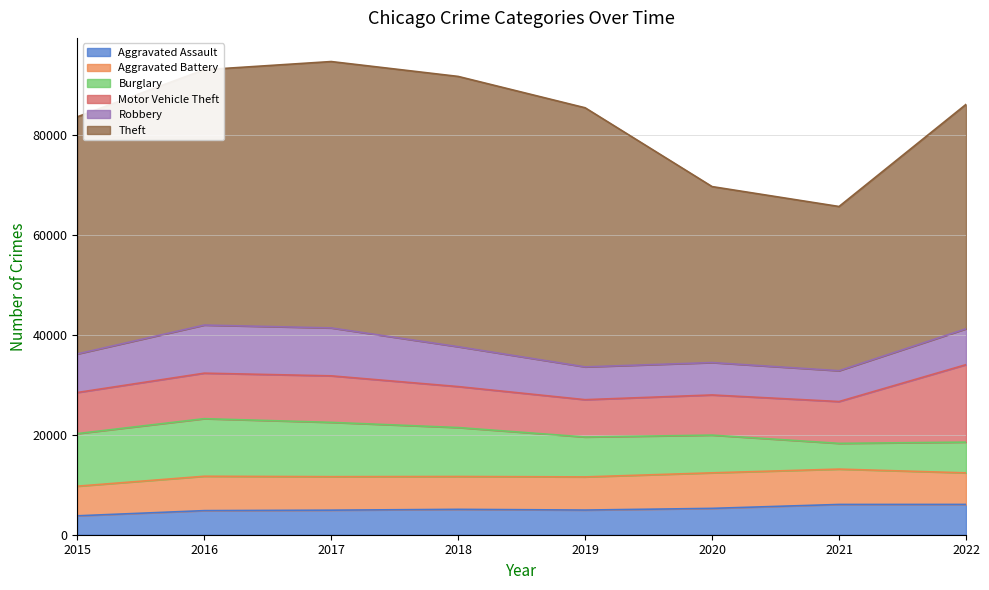

In Burglary, how many points are lower than both neighbors (excluding endpoints)?

1